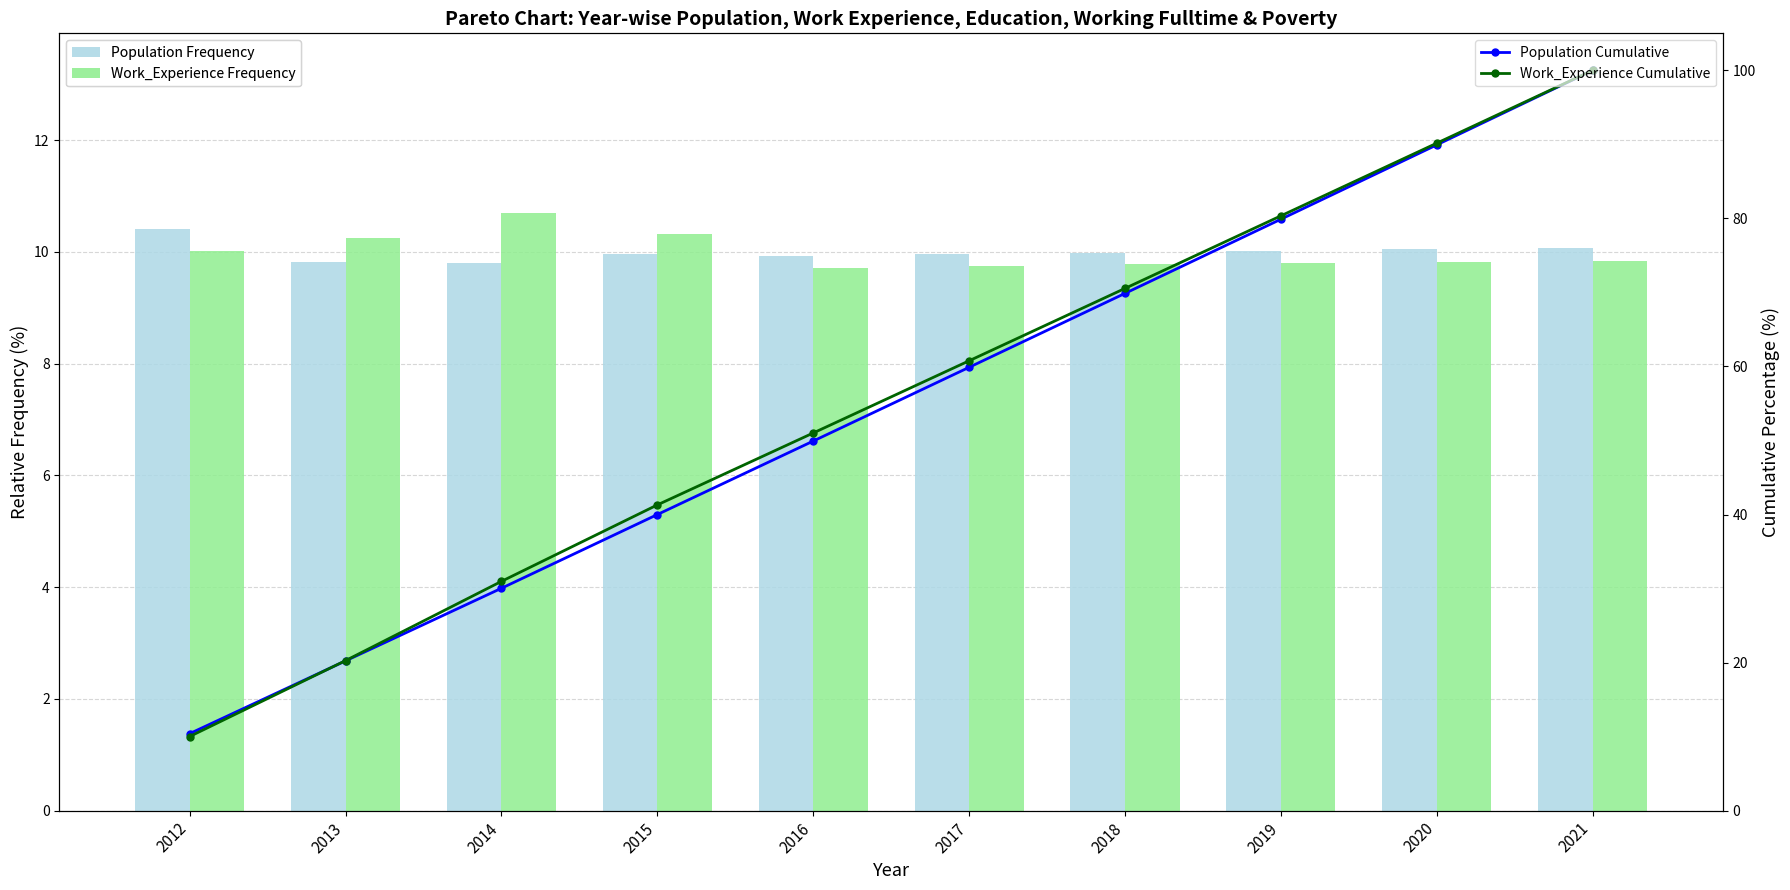

Reading right to left, transcribe all the data shown in this chart.

Population Frequency: 2021=10.1	2020=10.0	2019=10.0	2018=10.0	2017=10.0	2016=9.9	2015=10.0	2014=9.8	2013=9.8	2012=10.4
Work_Experience Frequency: 2021=9.8	2020=9.8	2019=9.8	2018=9.8	2017=9.8	2016=9.7	2015=10.3	2014=10.7	2013=10.3	2012=10.0
Population Cumulative: 2021=100.0	2020=89.9	2019=79.9	2018=69.9	2017=59.9	2016=49.9	2015=40.0	2014=30.0	2013=20.2	2012=10.4
Work_Experience Cumulative: 2021=100.0	2020=90.2	2019=80.3	2018=70.5	2017=60.8	2016=51.0	2015=41.3	2014=31.0	2013=20.3	2012=10.0